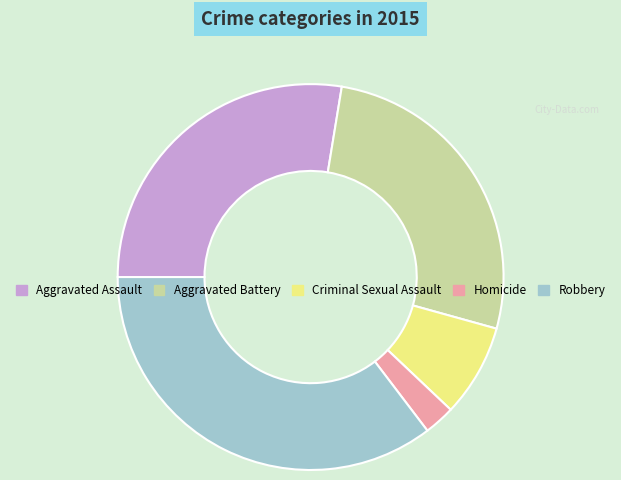

Is Homicide the majority of the pie?

No